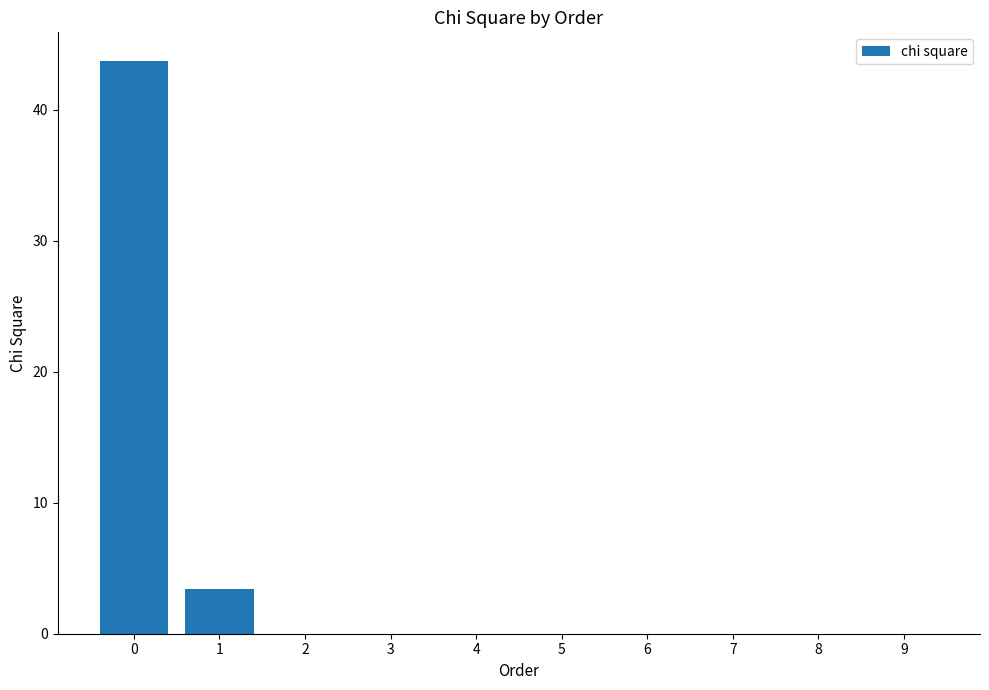

Does the chart contain stacked bars?

No